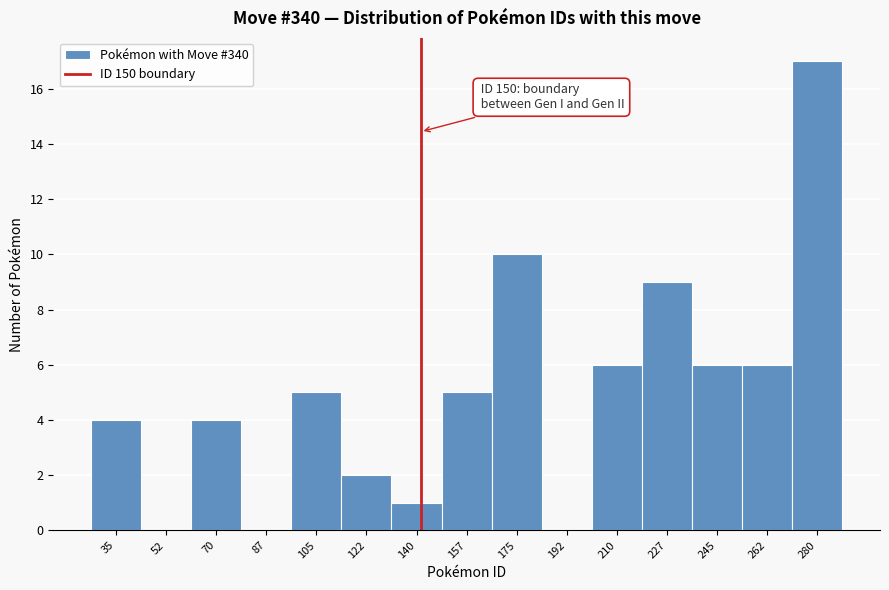

Reading left to right, list all the values displayed in this chart.

35=4	52=0	70=4	87=0	105=5	122=2	140=1	157=5	175=10	192=0	210=6	227=9	245=6	262=6	280=17